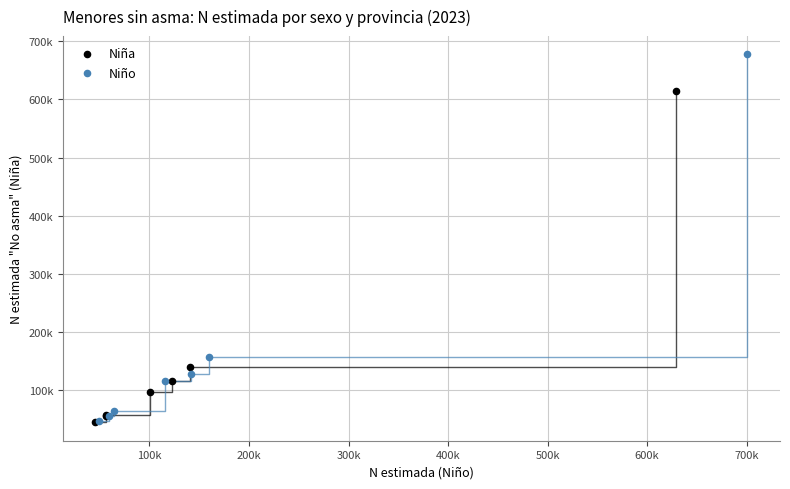

Which series contains the highest Y value?

Niño